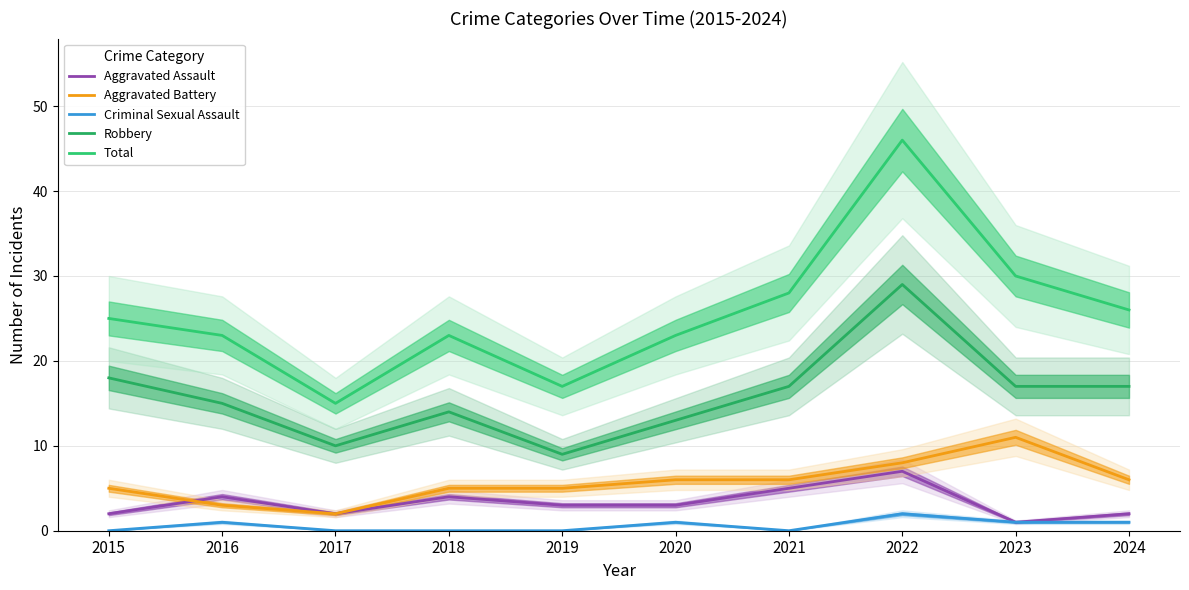

What is the maximum value shown in the chart?

46